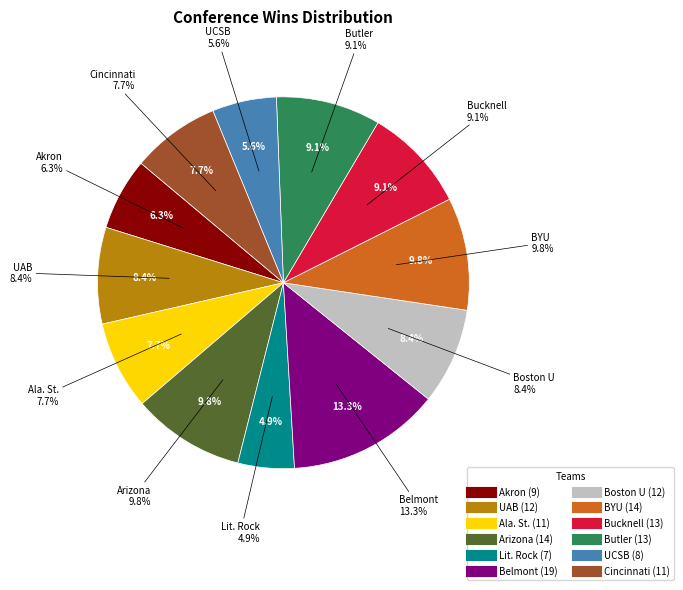

The Boston University NCAA slice represents 19% of the pie. True or false?

False